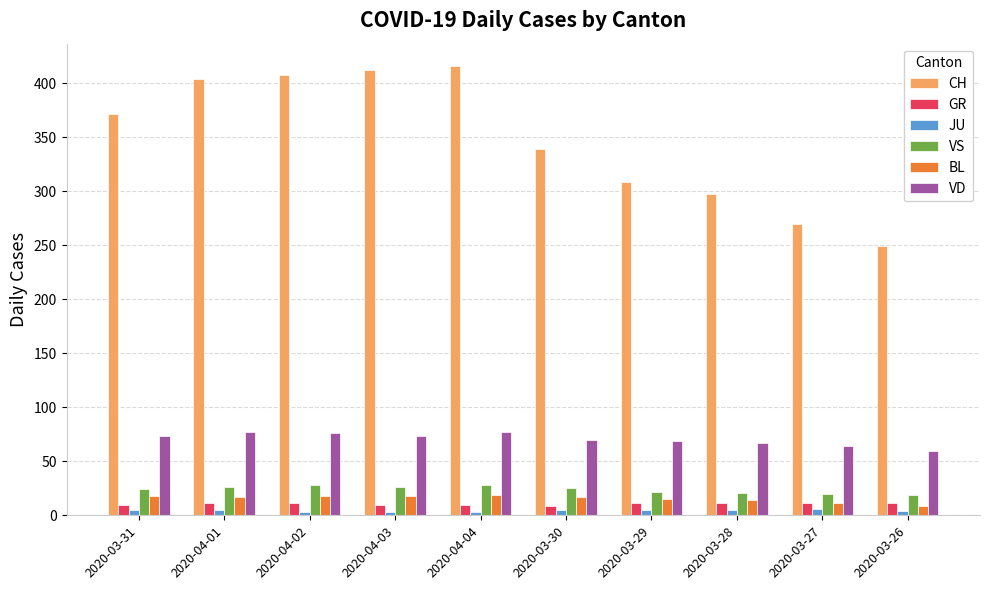

Does the chart contain stacked bars?

No